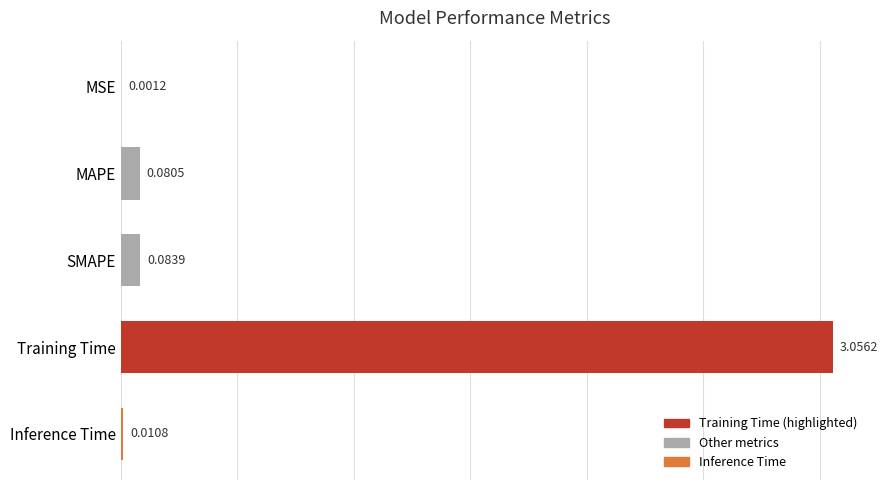

What is the sum of all values?

3.2